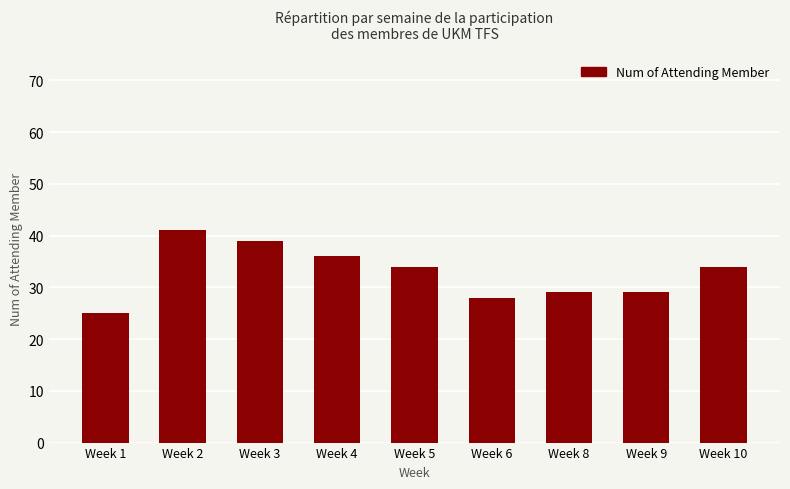

Between Week 10 and Week 3, which is larger?

Week 3